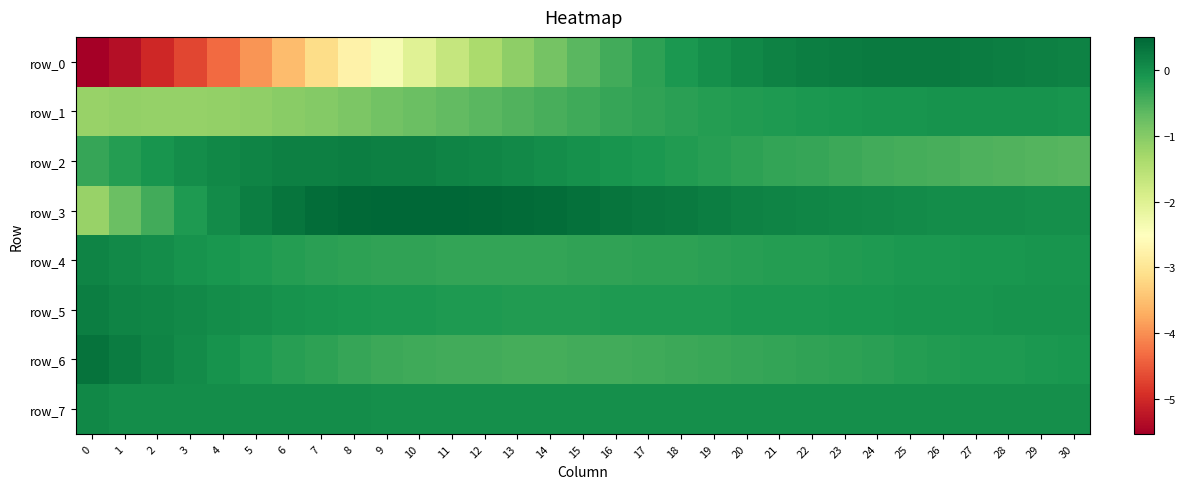

The row_0 series shows 0.4 at 25. True or false?

False